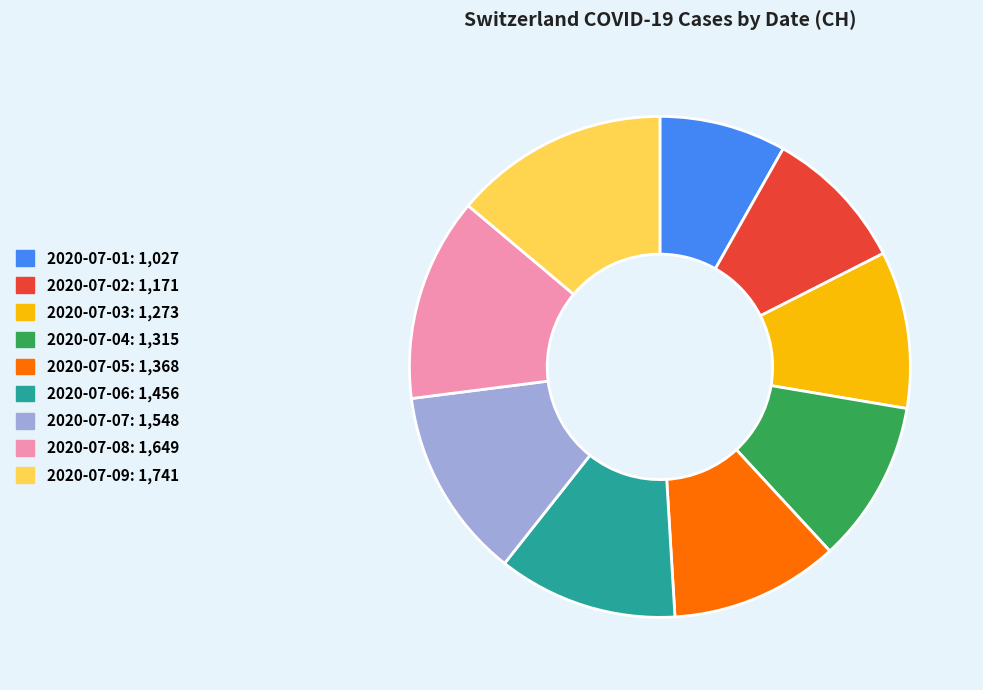

True or false: 2020-07-02 accounts for 9% of the total.

True